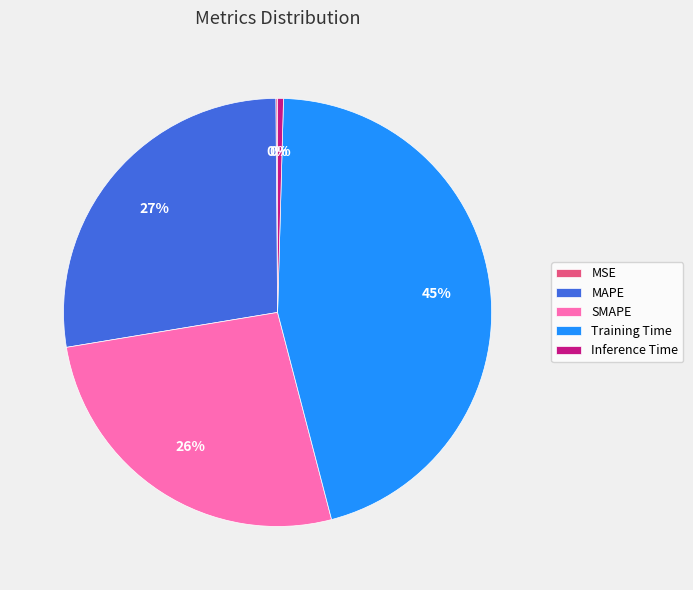

Is it true that SMAPE is 26% of the pie?

True